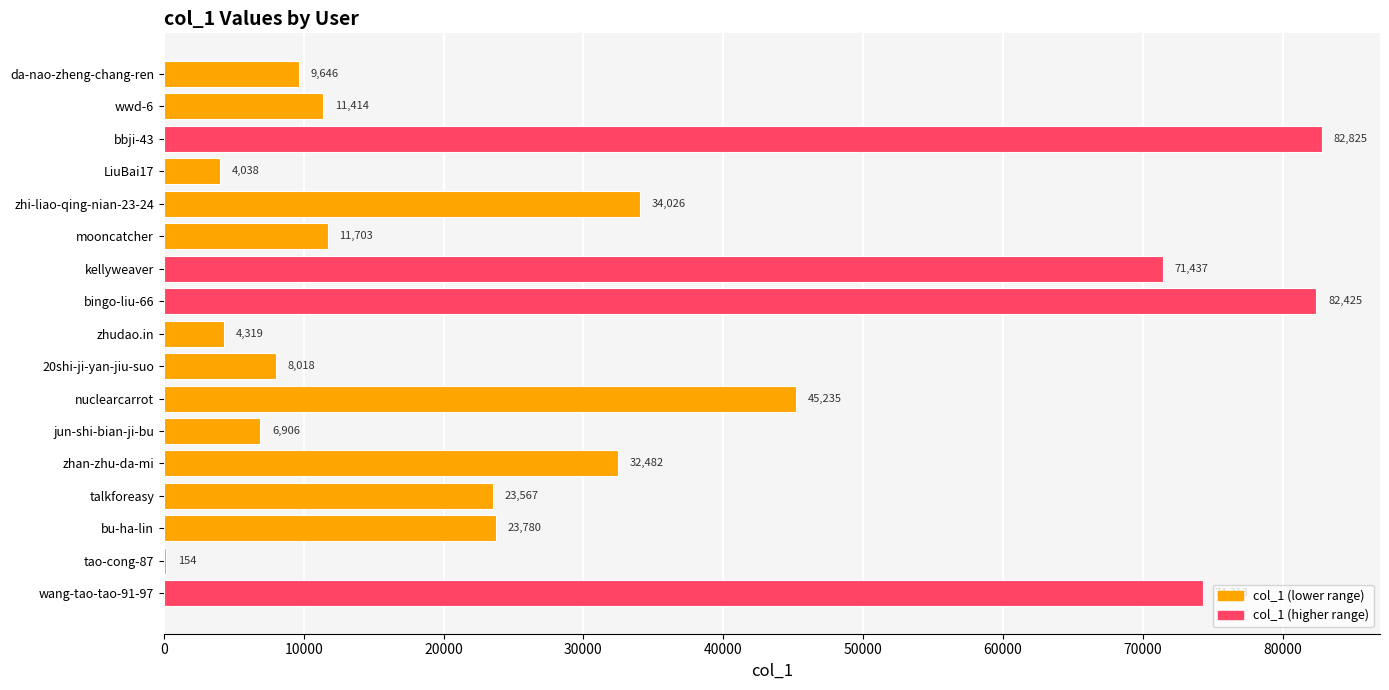

What is the greatest value displayed?

82825